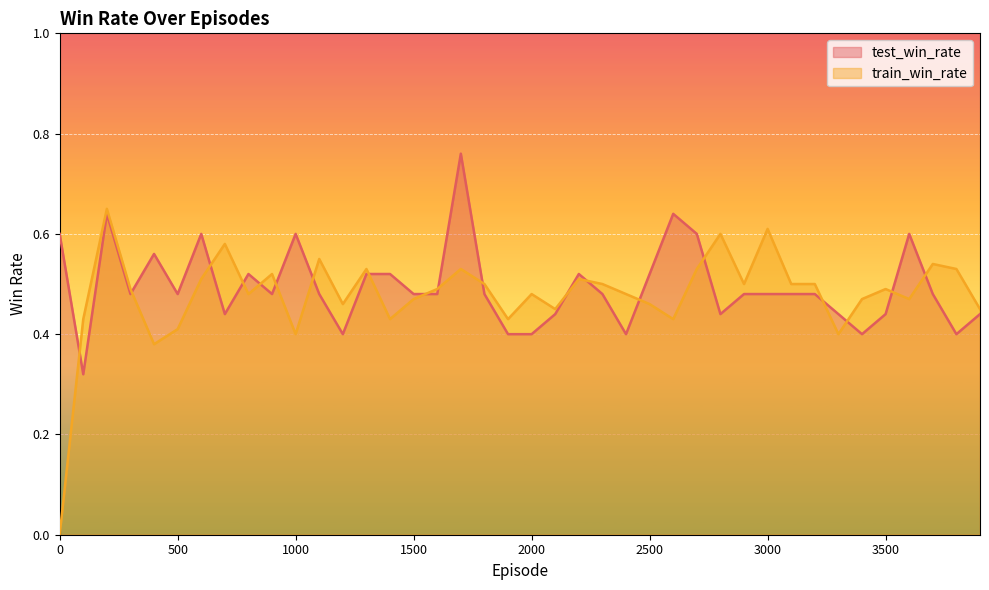

What is the difference between the highest and lowest values at 2600?

0.2